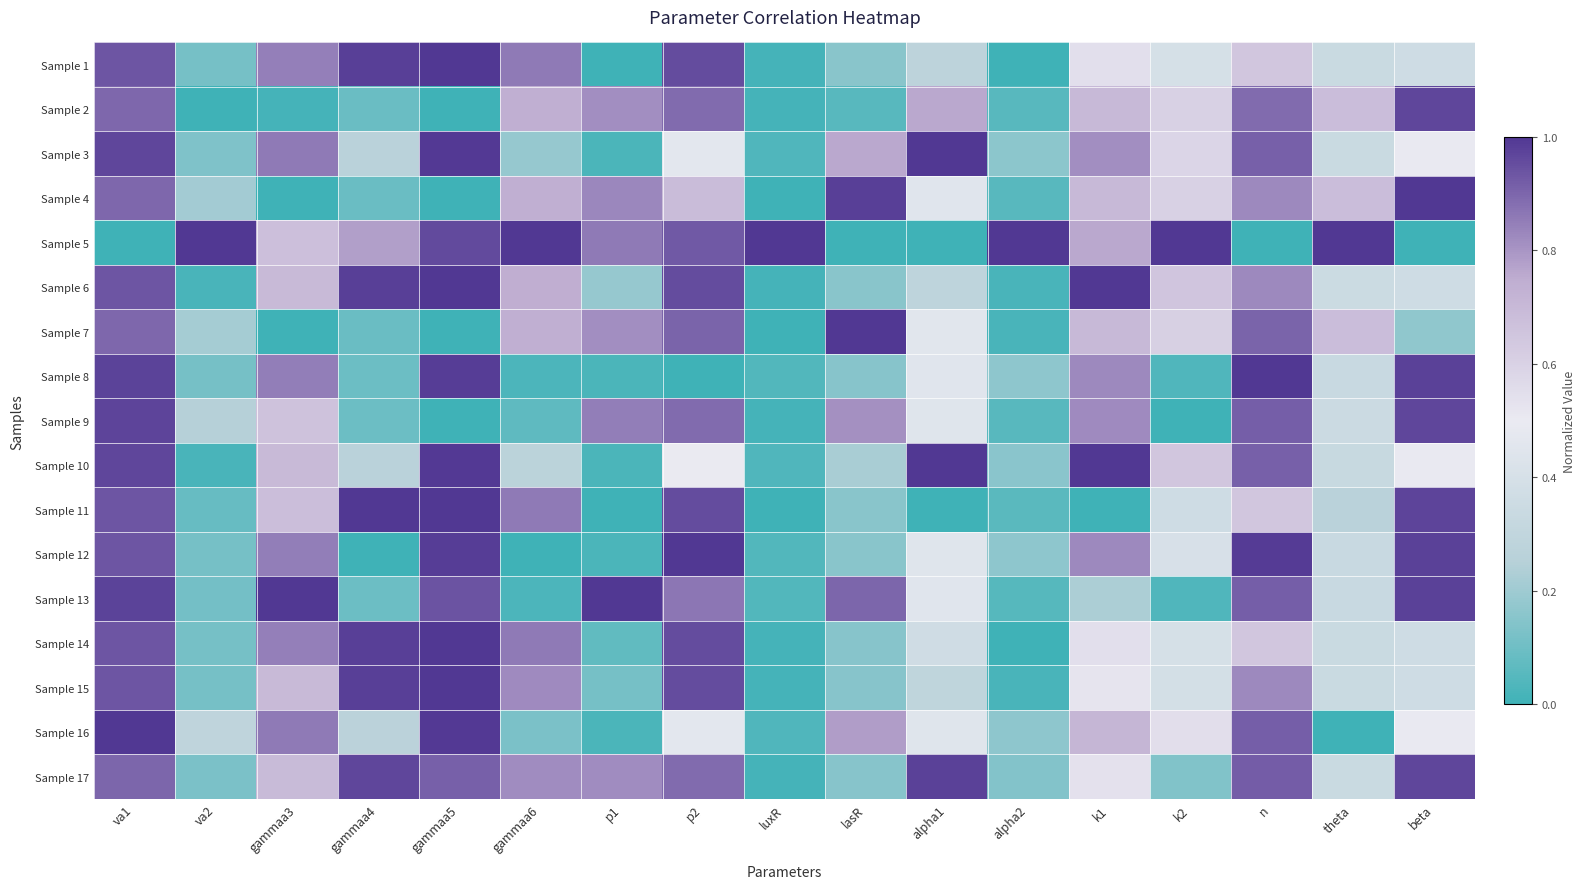

How many series are shown in this chart?

17